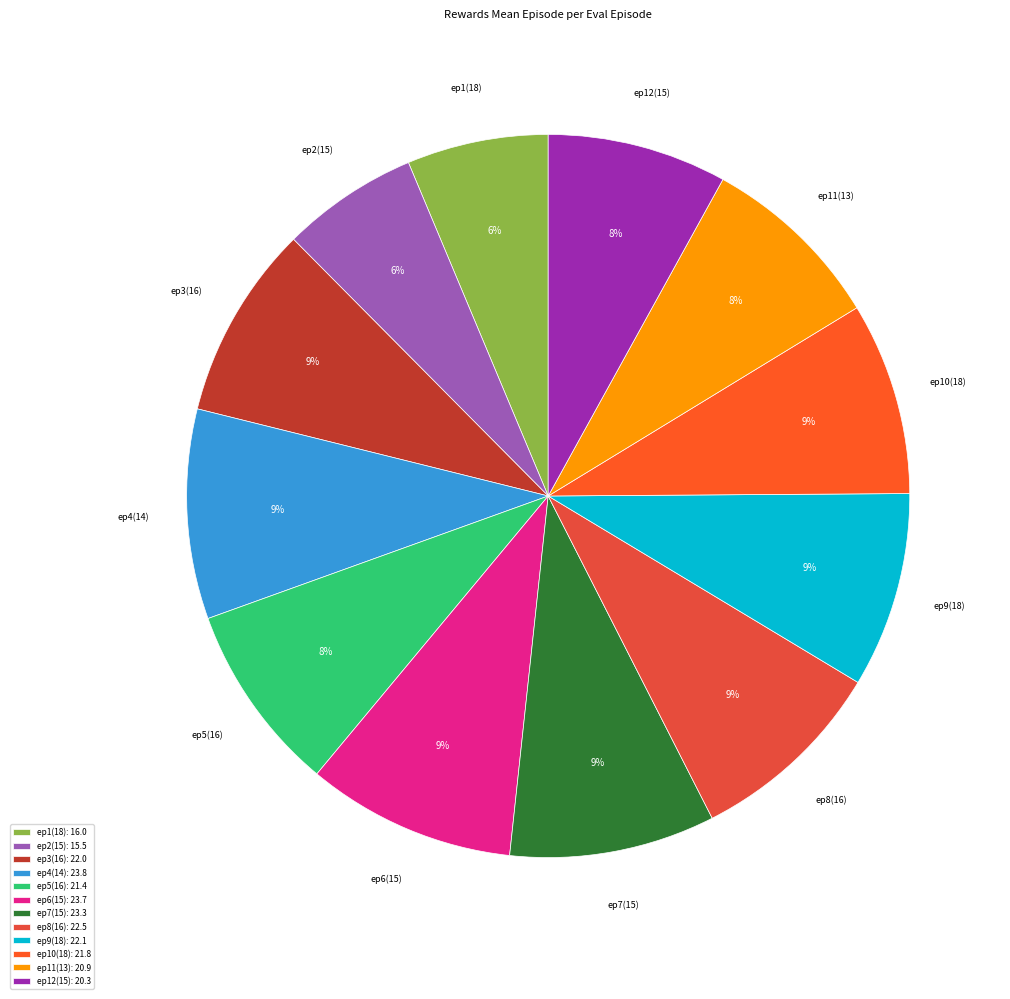

Is the sum of ep12(15) and ep11(13) greater than half?

No